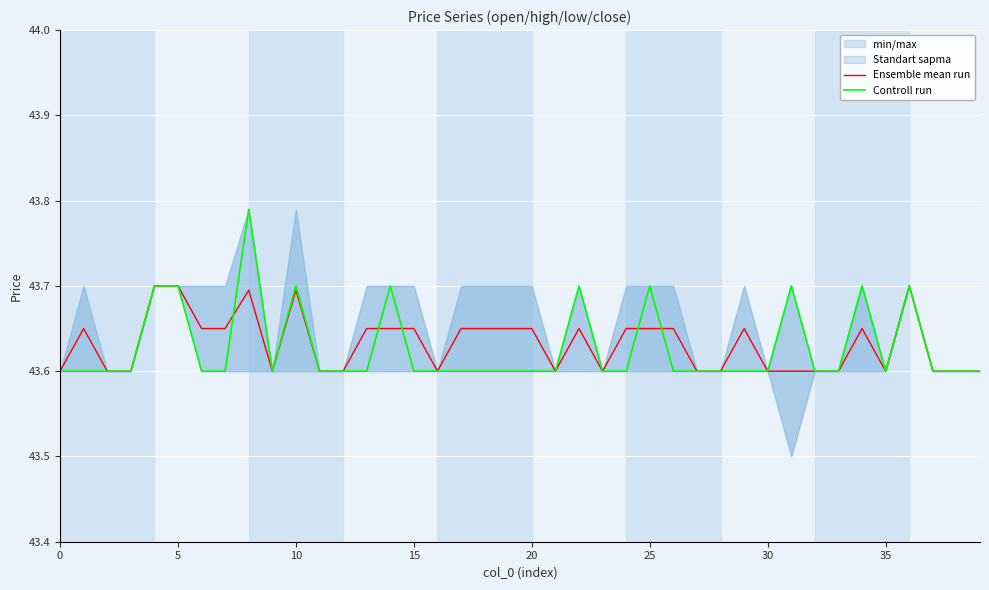

What is the difference between the Controll run values at 14 and 9?

0.1